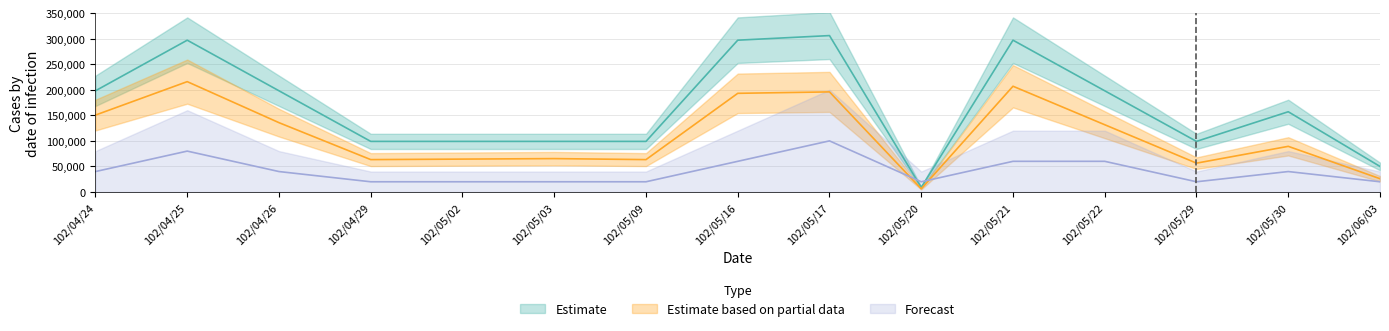

At which label does Estimate based on partial data reach its minimum?

102/05/20